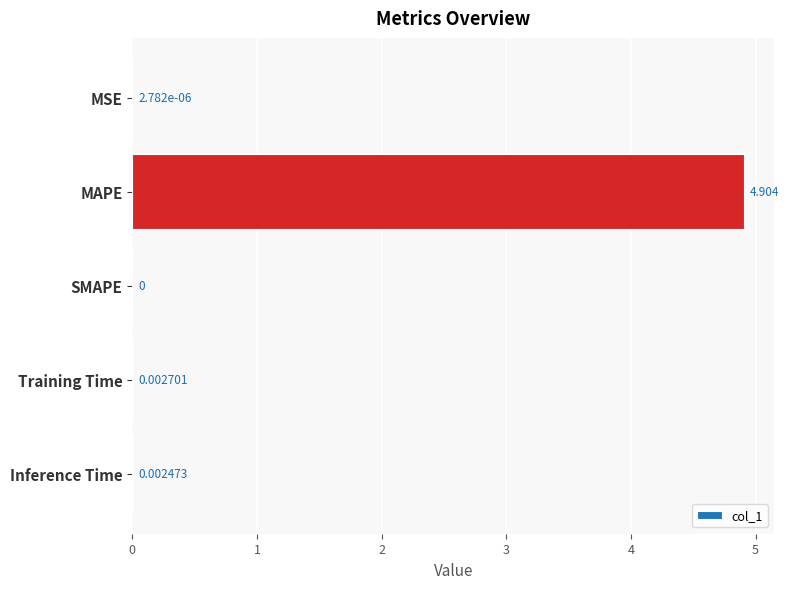

Between MAPE and Inference Time, which is larger?

MAPE